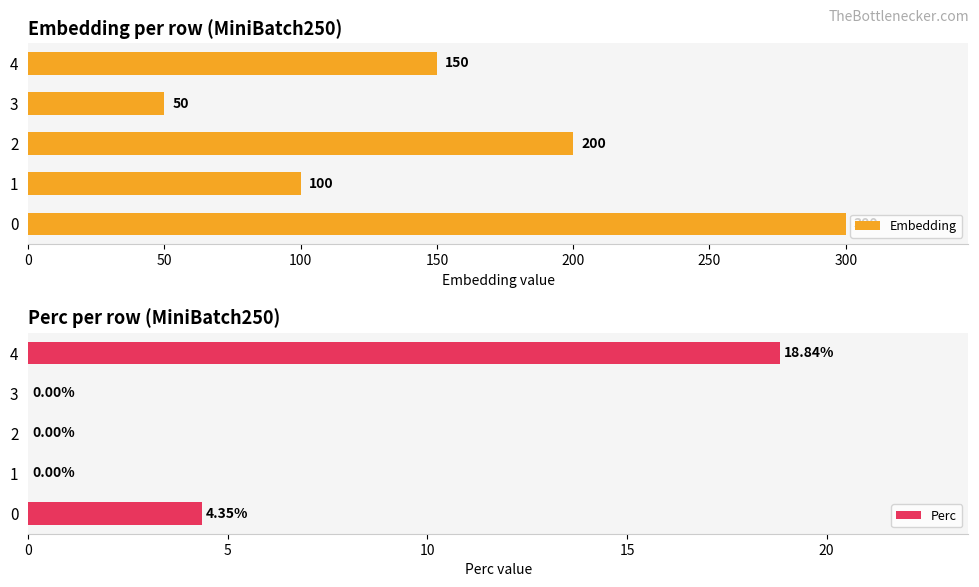

What is the highest value of the Embedding series?

300